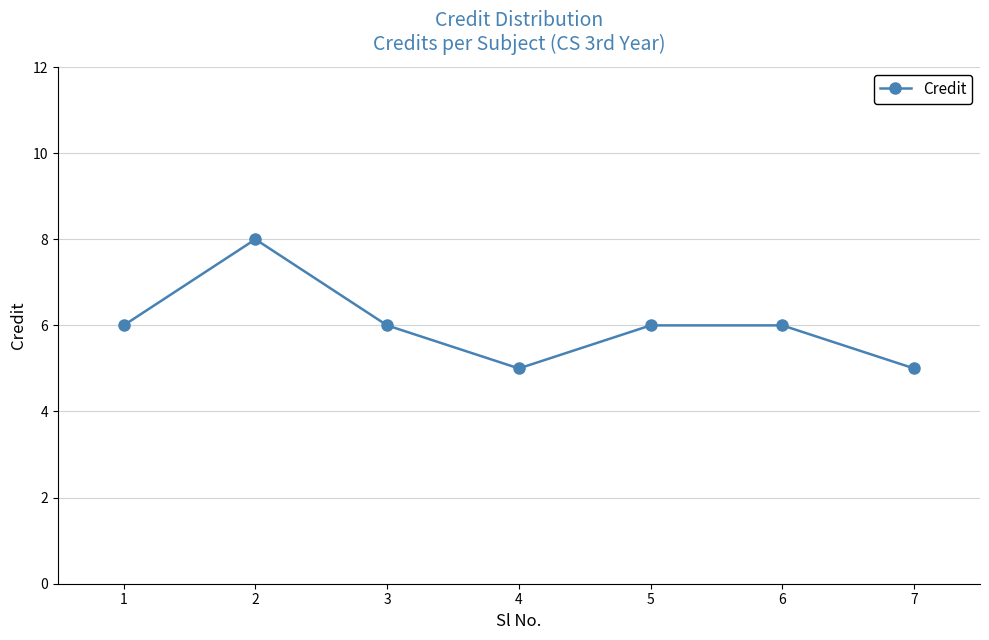

What is the value of the 6th point from the left?

6